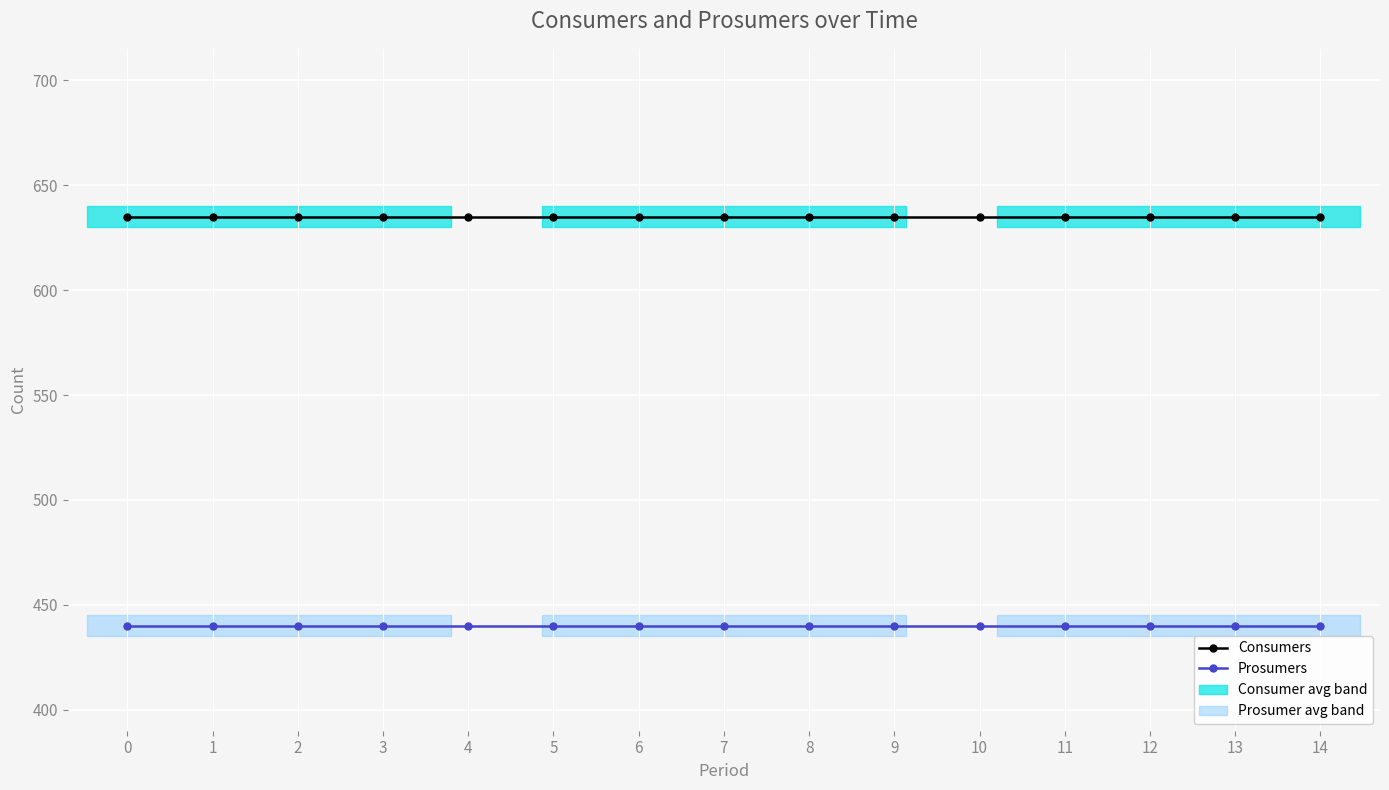

Rank the series by their average value, from lowest to highest.

Prosumers, Consumers